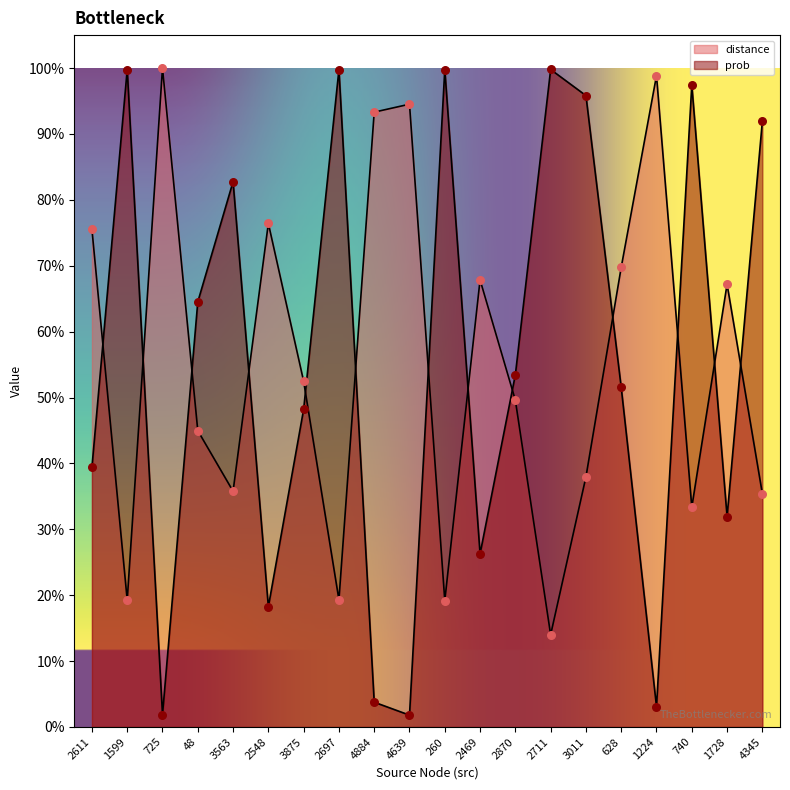

At which category is the sum across all series the highest?

3011